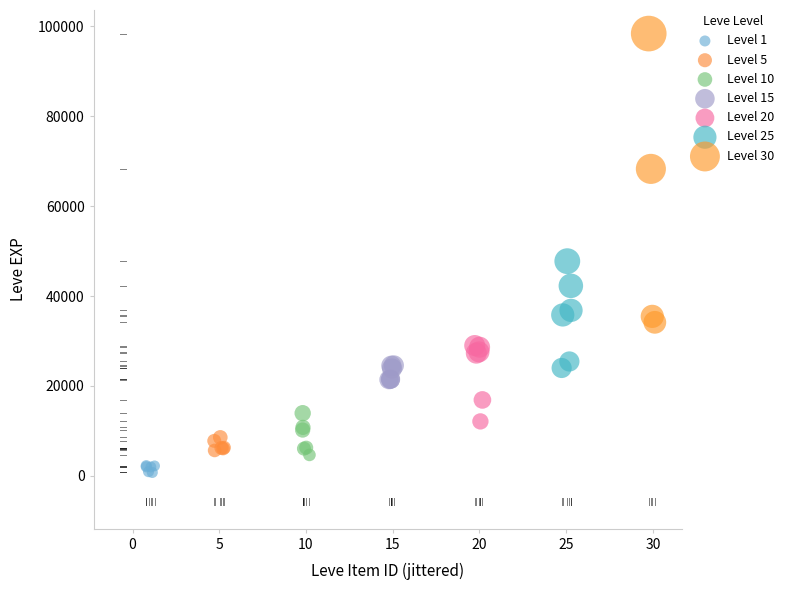

Which series reaches the maximum Y coordinate?

Level 30